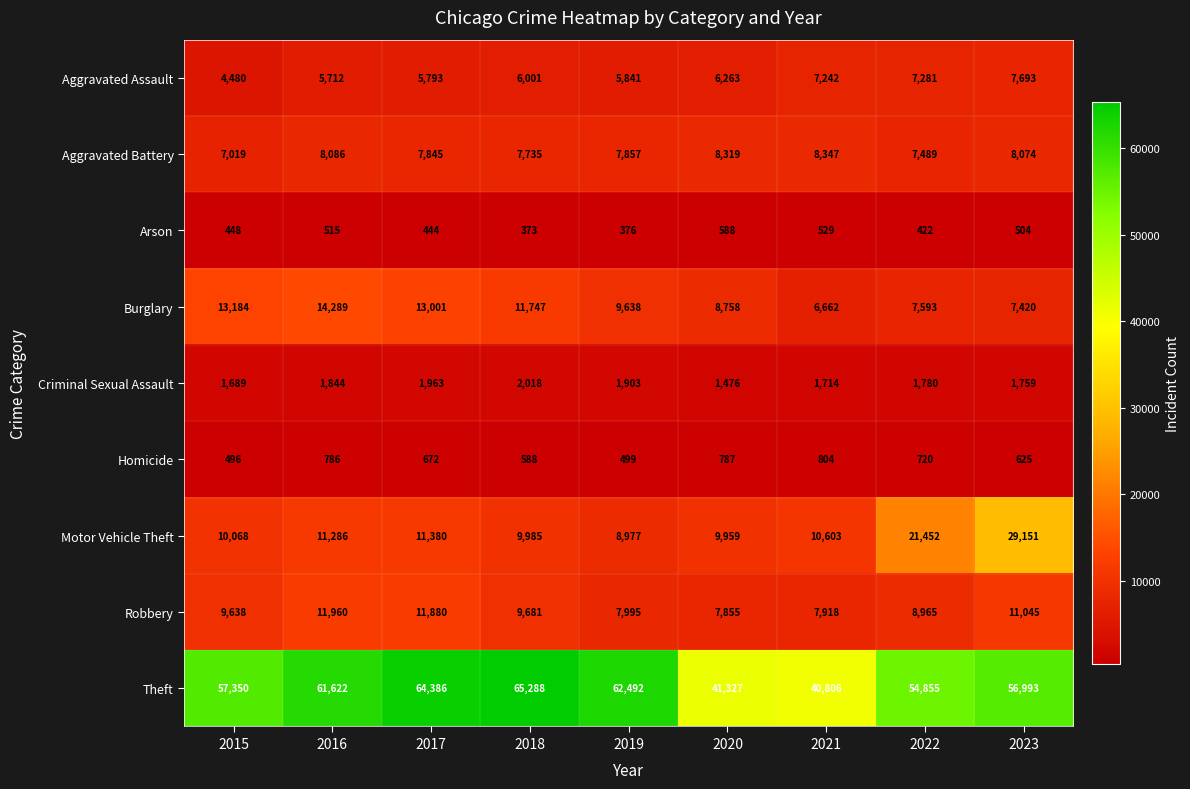

Which category has the highest value across all series?

2018